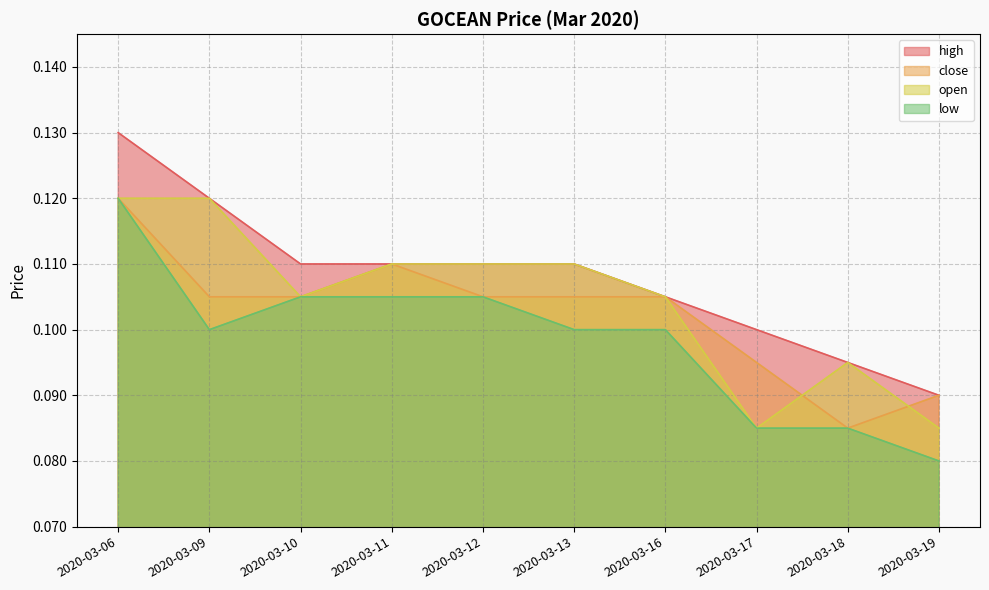

What are all the series names shown in the legend?

high, close, open, low